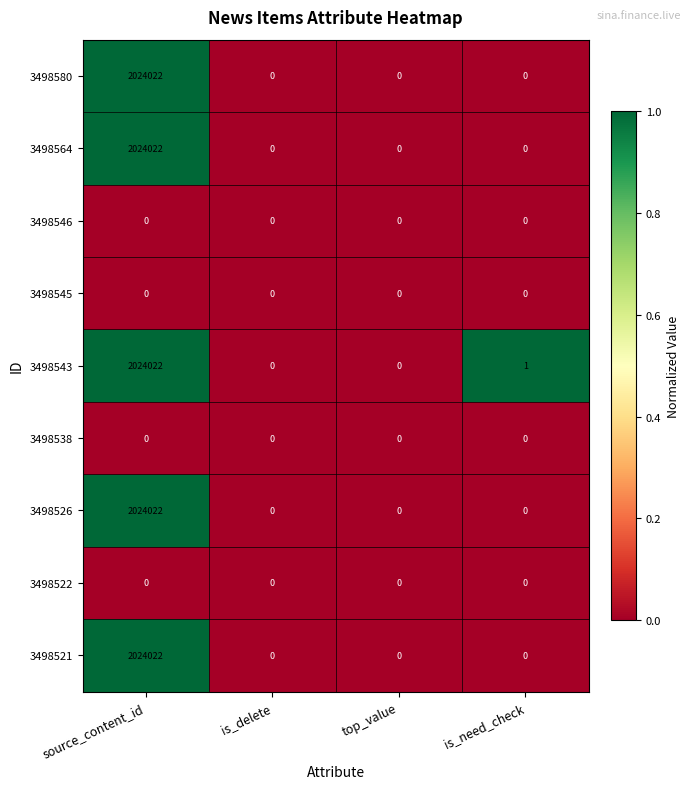

Which series changed the most between top_value and is_need_check?

3498543